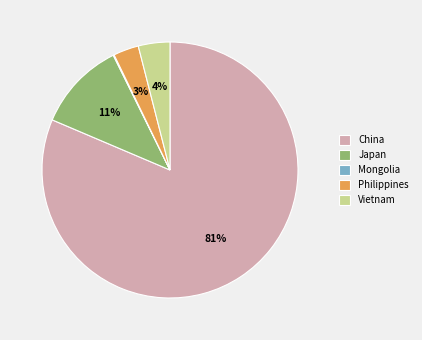

To the nearest percent, what is the difference between the Philippines and Vietnam slice percentages?

1%